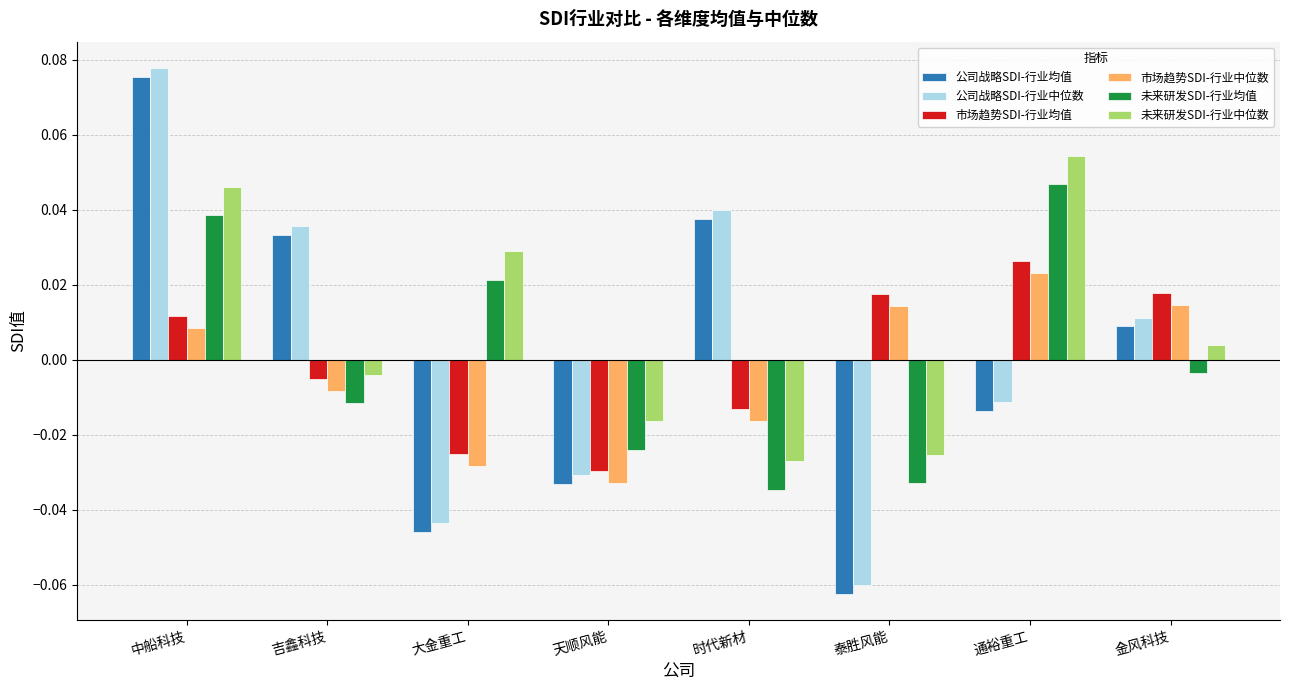

How many values in the 未来研发SDI-行业中位数 series are below 0?

4